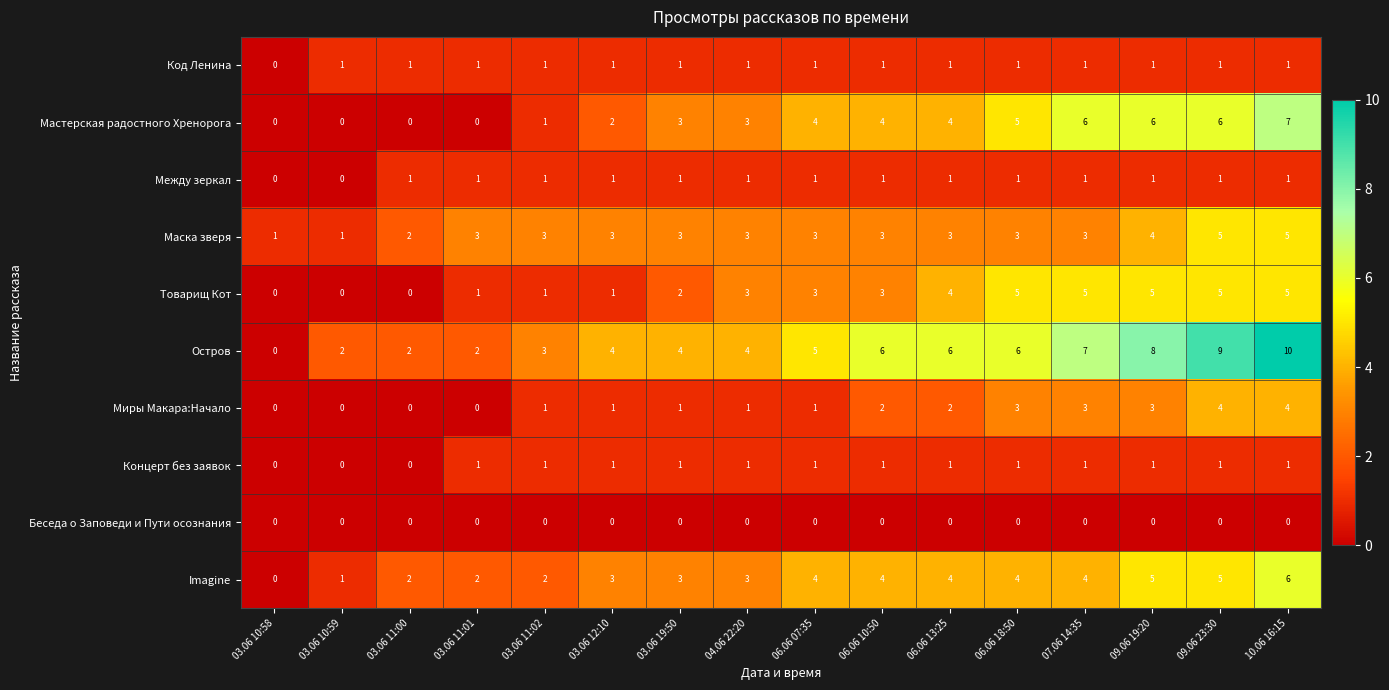

What is the difference between the highest and lowest values at 03.06 12:10?

4